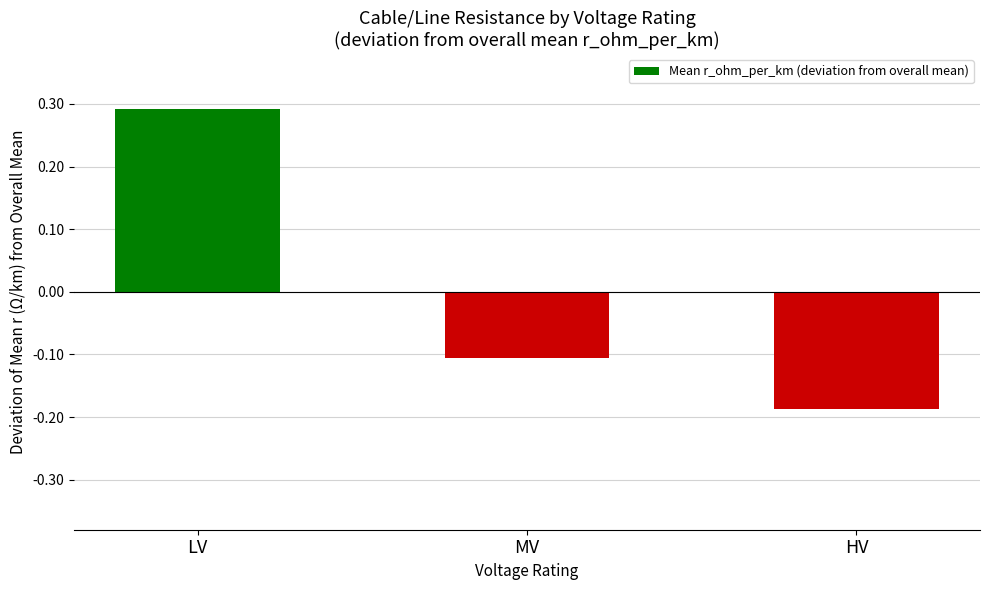

Does the chart contain any negative values?

Yes